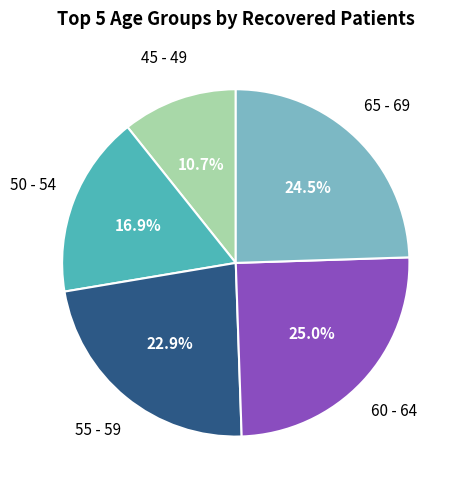

Does any single category account for the majority?

No